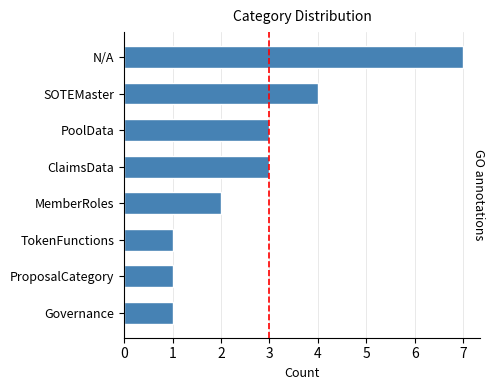

What is the maximum value shown in the chart?

7